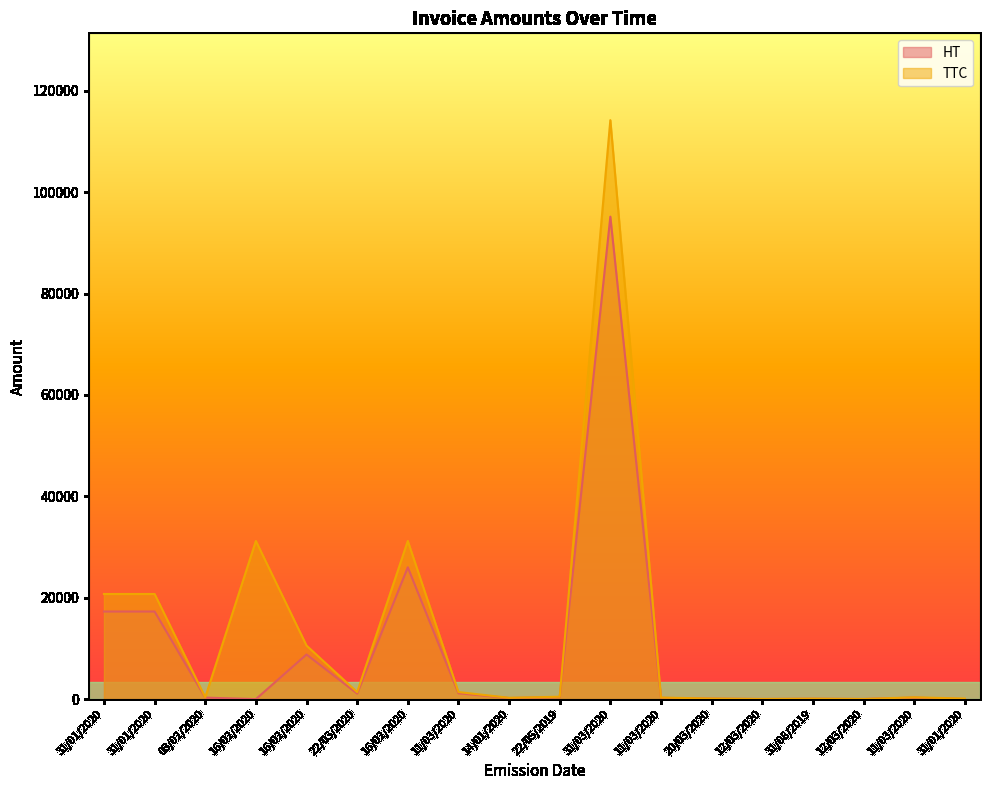

True or false: HT has a value of 9.0 at 12/03/2020.

False